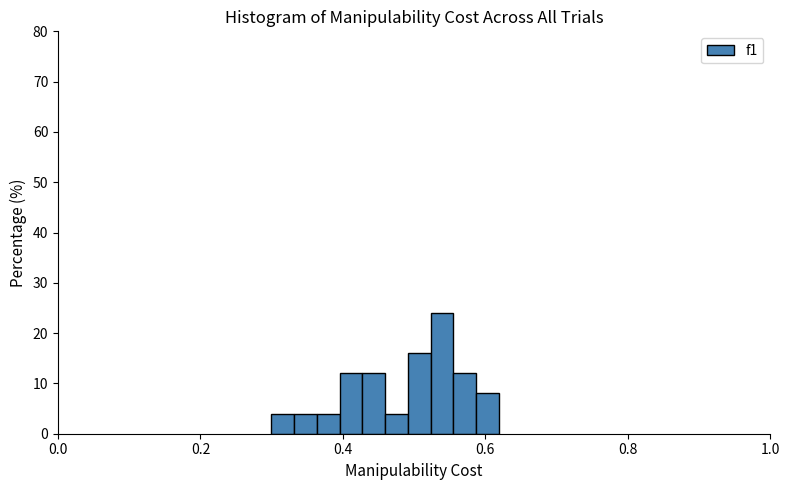

Read against the x-axis, roughly where is the centre of the tallest bar?

0.54